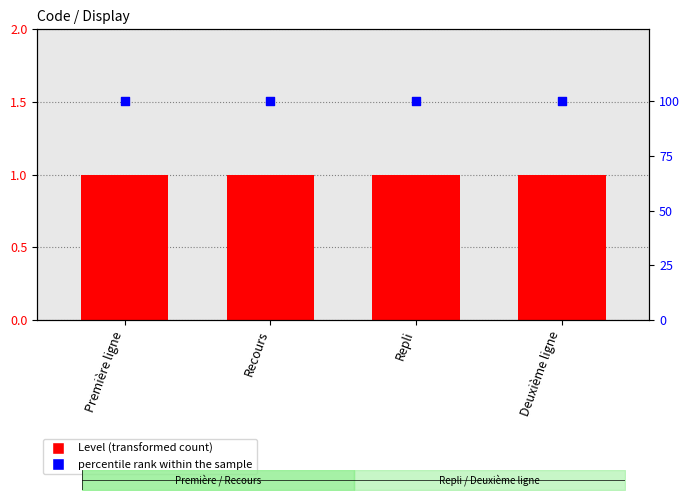

At how many categories does at least one series exceed 82?

4